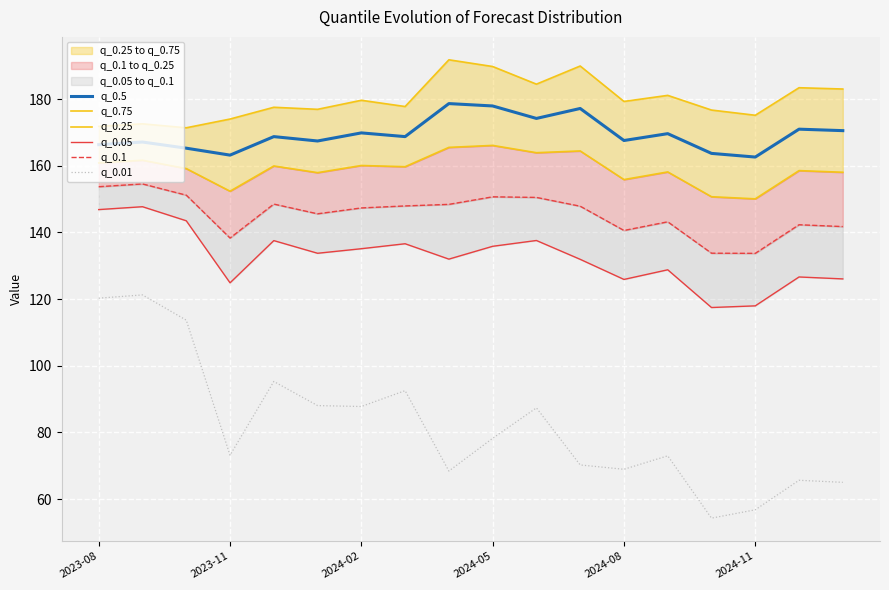

At which label does q_0.5 reach its peak?

8